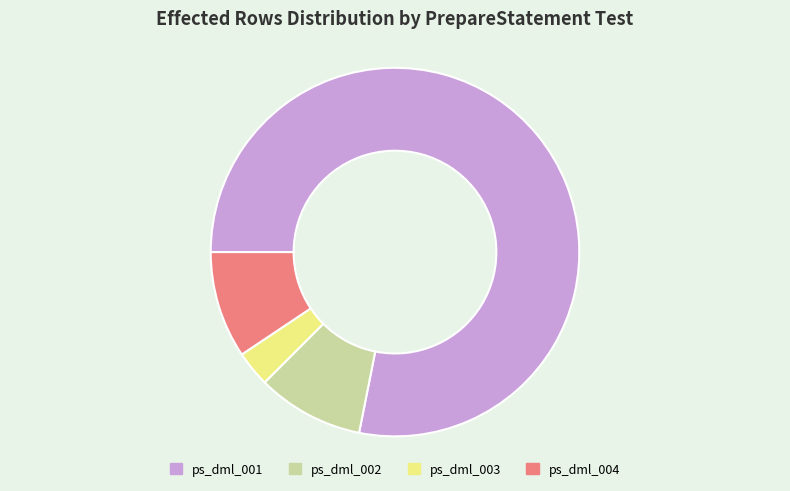

The ps_dml_003 slice represents 3% of the pie. True or false?

True